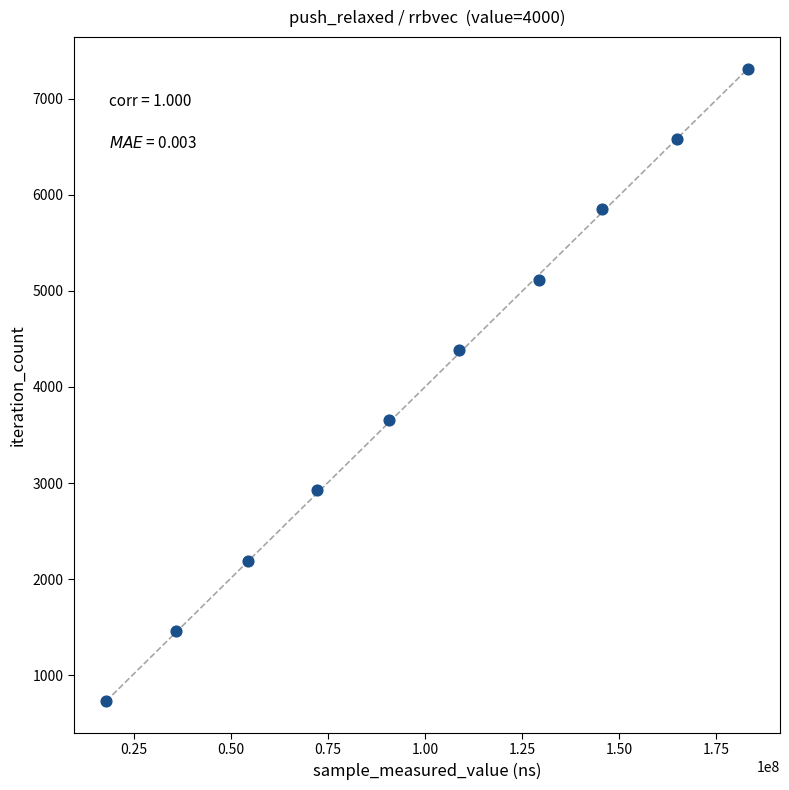

What is the range of Y values (max minus min)?

6579